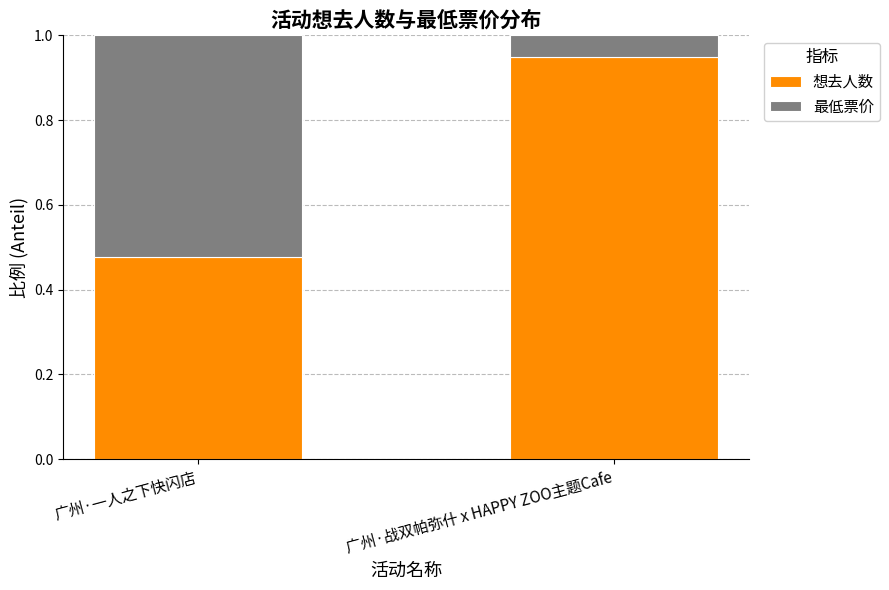

The 想去人数 series shows 0.8 at 广州·一人之下快闪店. True or false?

False